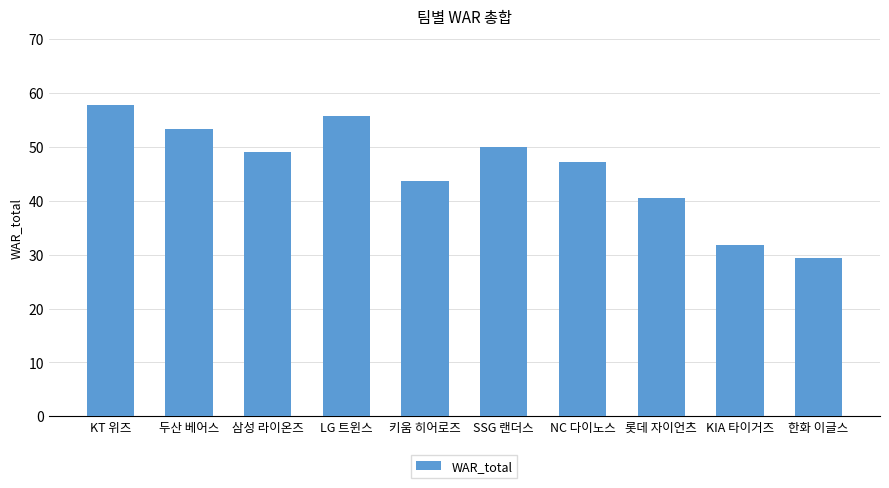

What is the sum of the values at 두산 베어스 and 키움 히어로즈?

97.0